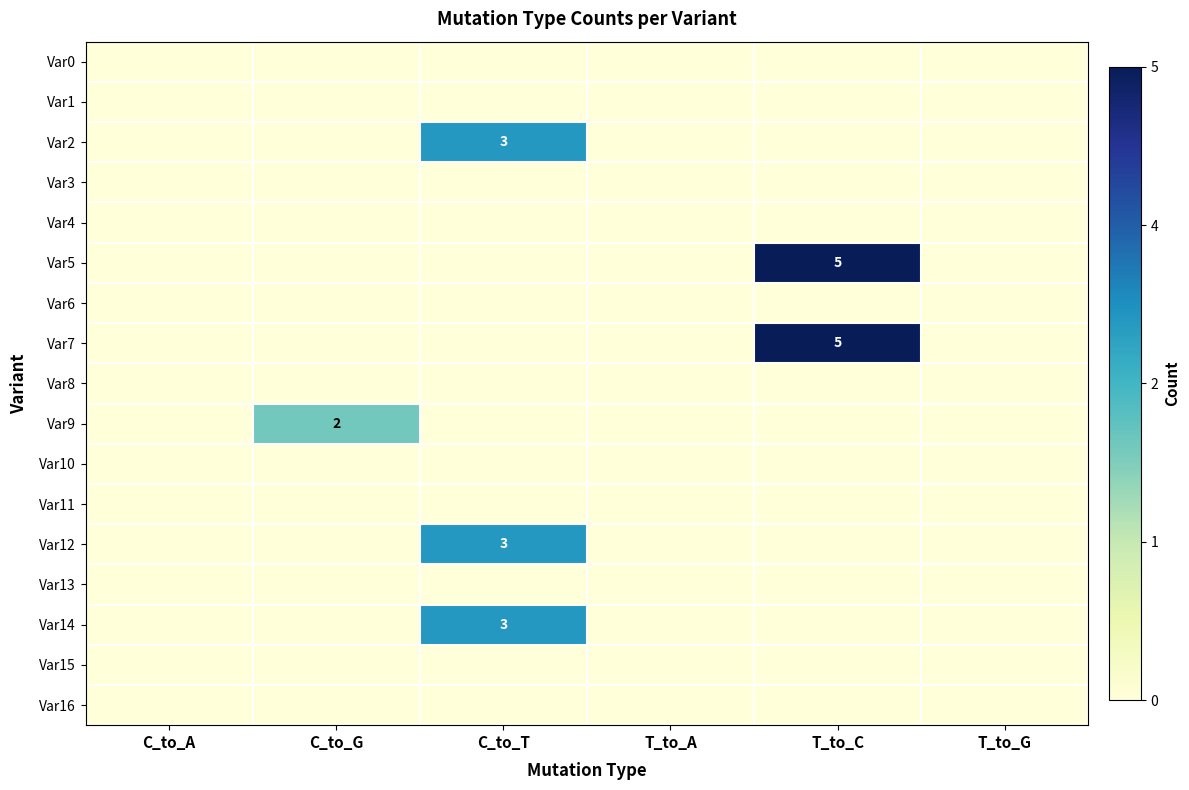

True or false: Var7 has a value of 9 at T_to_C.

False